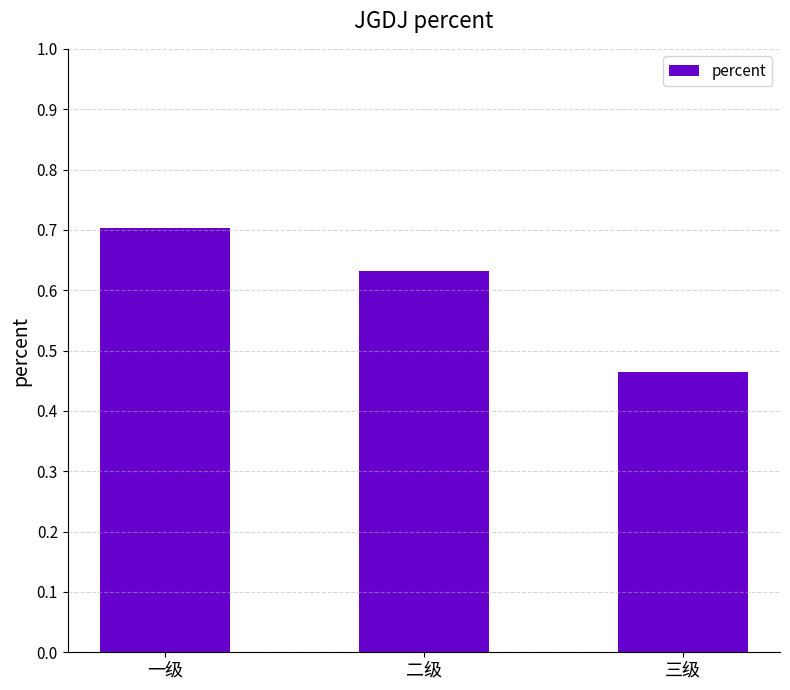

Where is the data nearest to the value 0?

三级